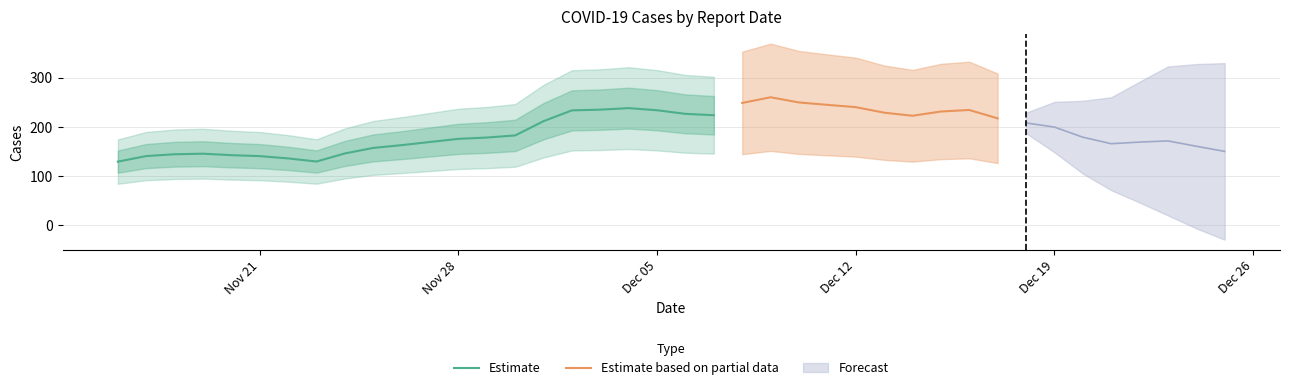

What is the highest value of the Estimate series?

237.9